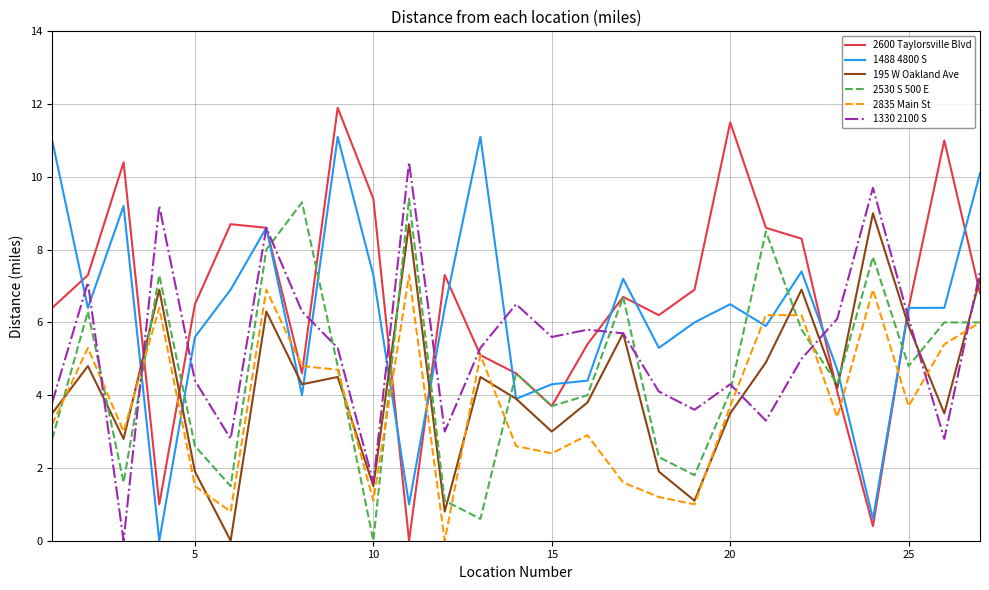

Rank the series by their maximum value, from highest to lowest.

2600 Taylorsville Blvd, 1488 4800 S, 1330 2100 S, 2530 S 500 E, 195 W Oakland Ave, 2835 Main St